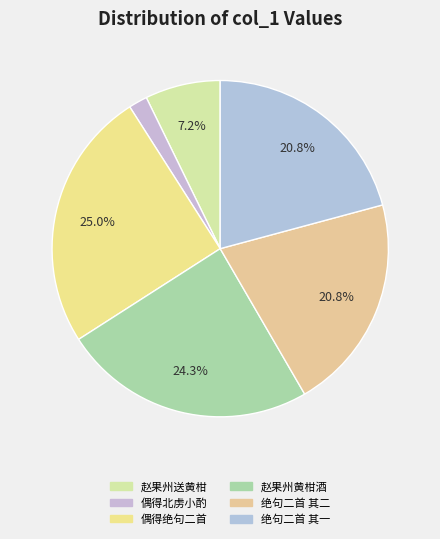

How many segments does this pie chart have?

6